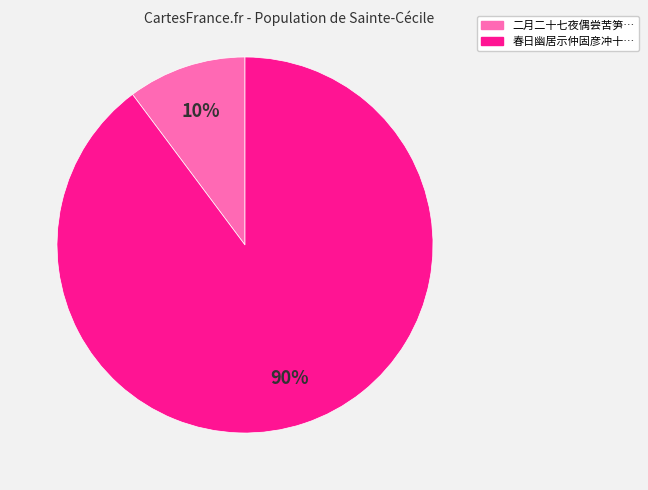

How many slices are in this pie chart?

2